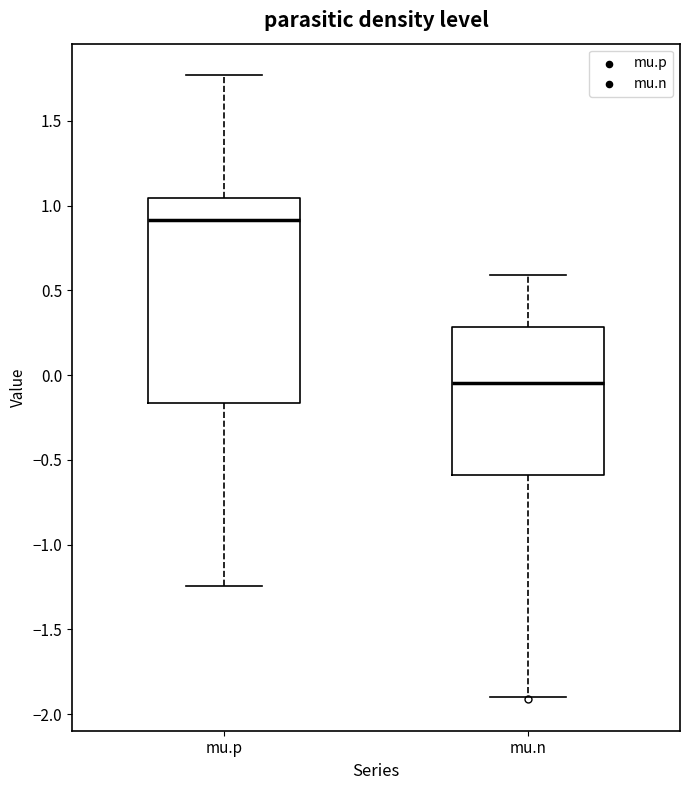

Reading left to right, read every box against the y-axis: the position of its median line, the range the box covers, and the ends of its whiskers. The values are not printed on the chart, so give them approximately, as read against the axis.

mu.p: median 0.90, box -0.15 to 1.05, whiskers -1.25 to 1.75
mu.n: median -0.05, box -0.60 to 0.30, whiskers -1.90 to 0.60